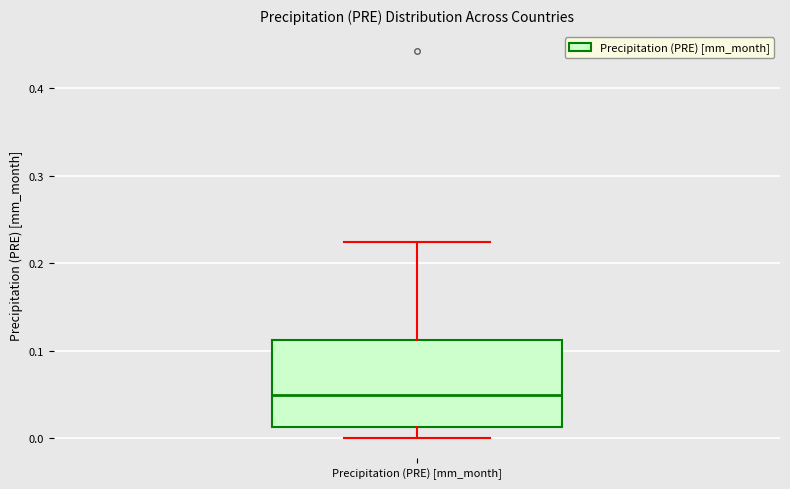

Where is the lower edge of the box for Precipitation (PRE) [mm_month] on the y-axis? The values are not printed on the chart, so give them approximately, as read against the axis.

0.01